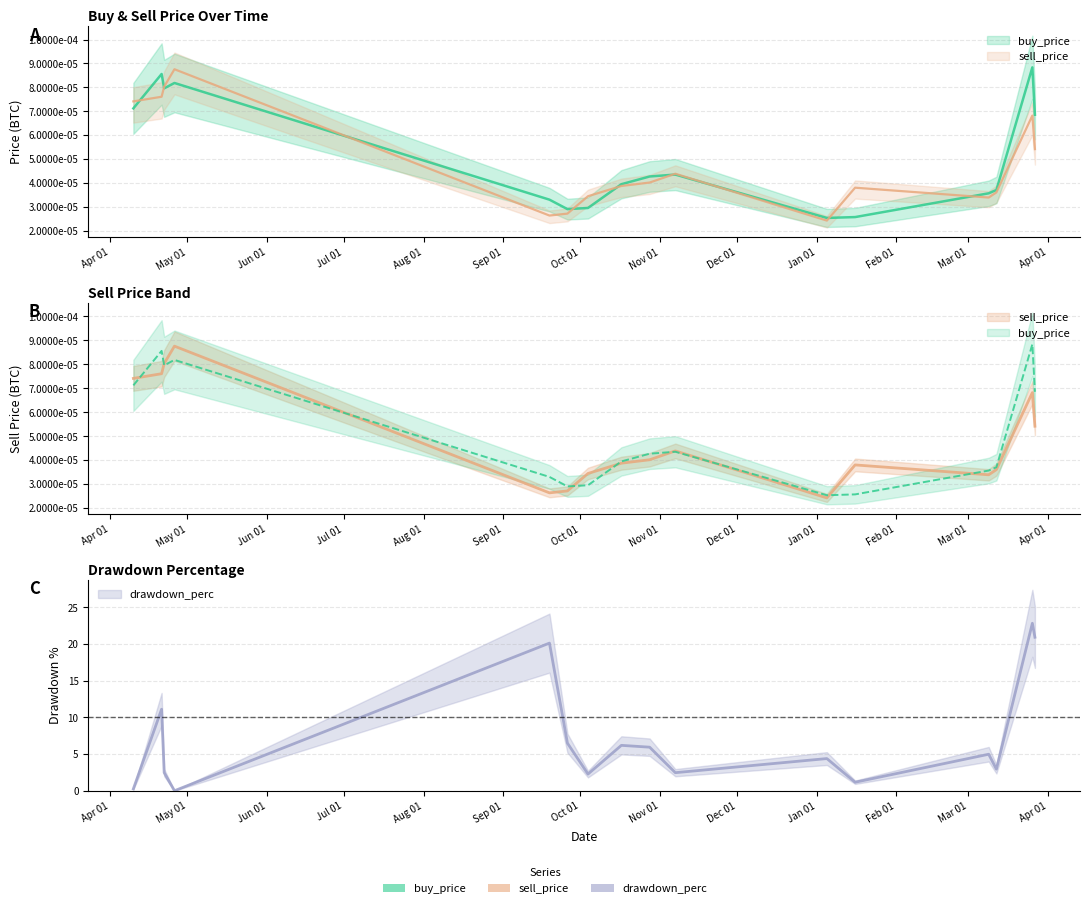

Rank the categories by sell_price value from lowest to highest.

2019-01-05, 2018-09-19, 2018-09-26, 2019-03-09, 2018-10-04, 2019-03-12, 2019-01-16, 2018-10-17, 2018-10-28, 2018-11-07, 2019-03-27, 2019-03-26, 2018-04-10, 2018-04-21, 2018-04-22, 2018-04-26